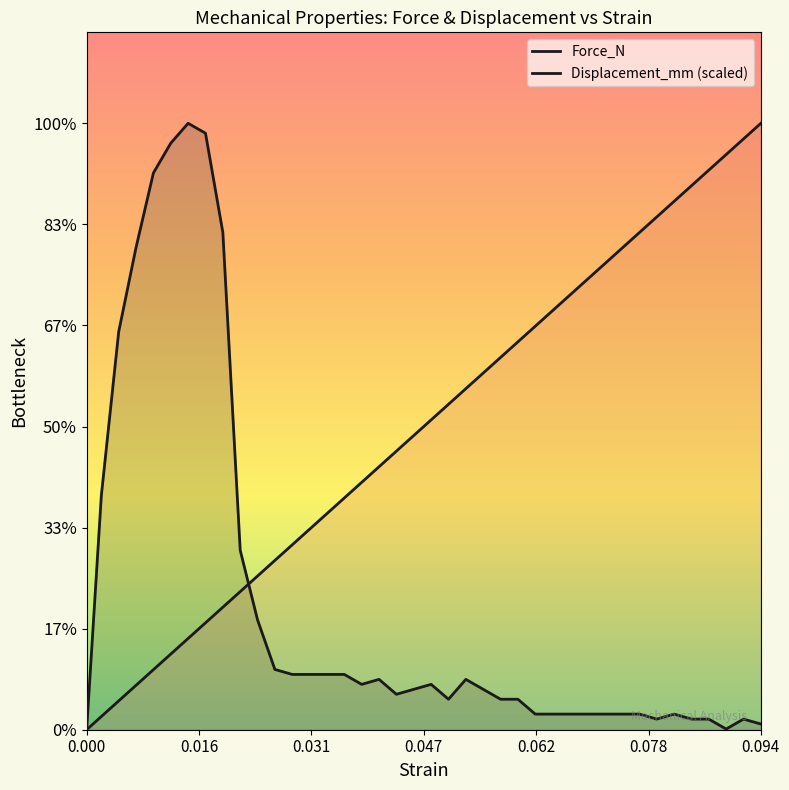

How many interior local peaks does the Force_N series have?

6